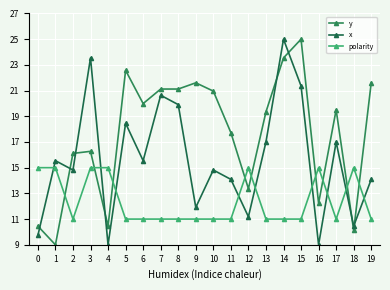

How many distinct data groups are displayed?

3